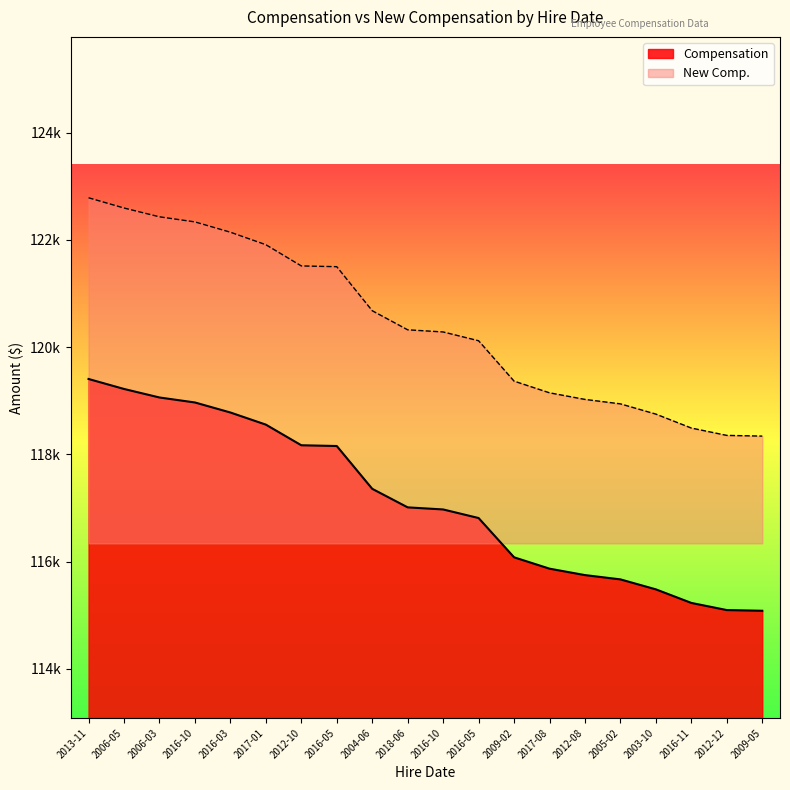

Where is New Comp. nearest to the value 120564?

2004-06